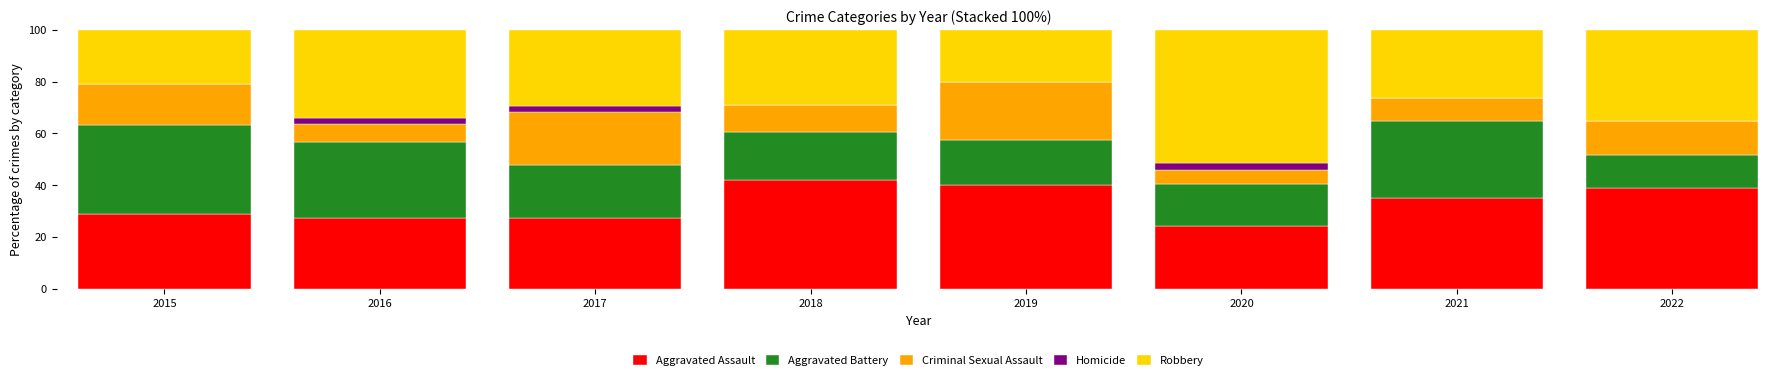

Is it true that Aggravated Assault equals 48.4 at 2016?

False